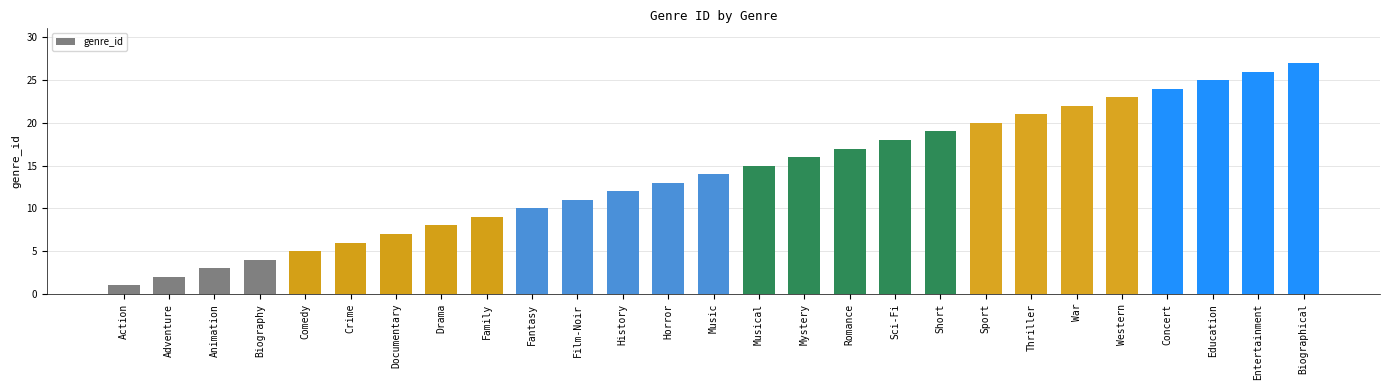

True or false: the data shows 0 at Adventure.

False